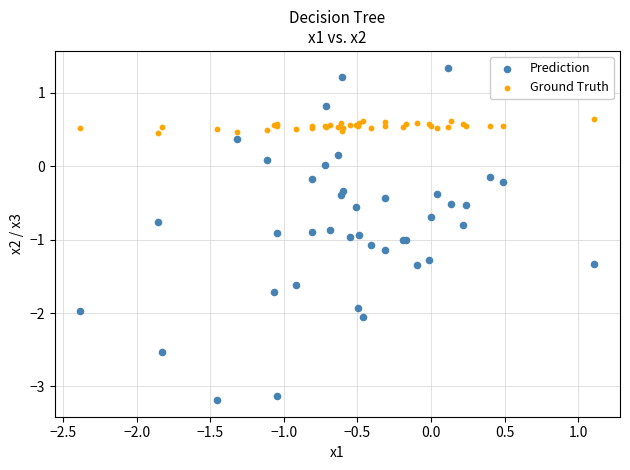

Which series reaches the maximum Y coordinate?

Prediction